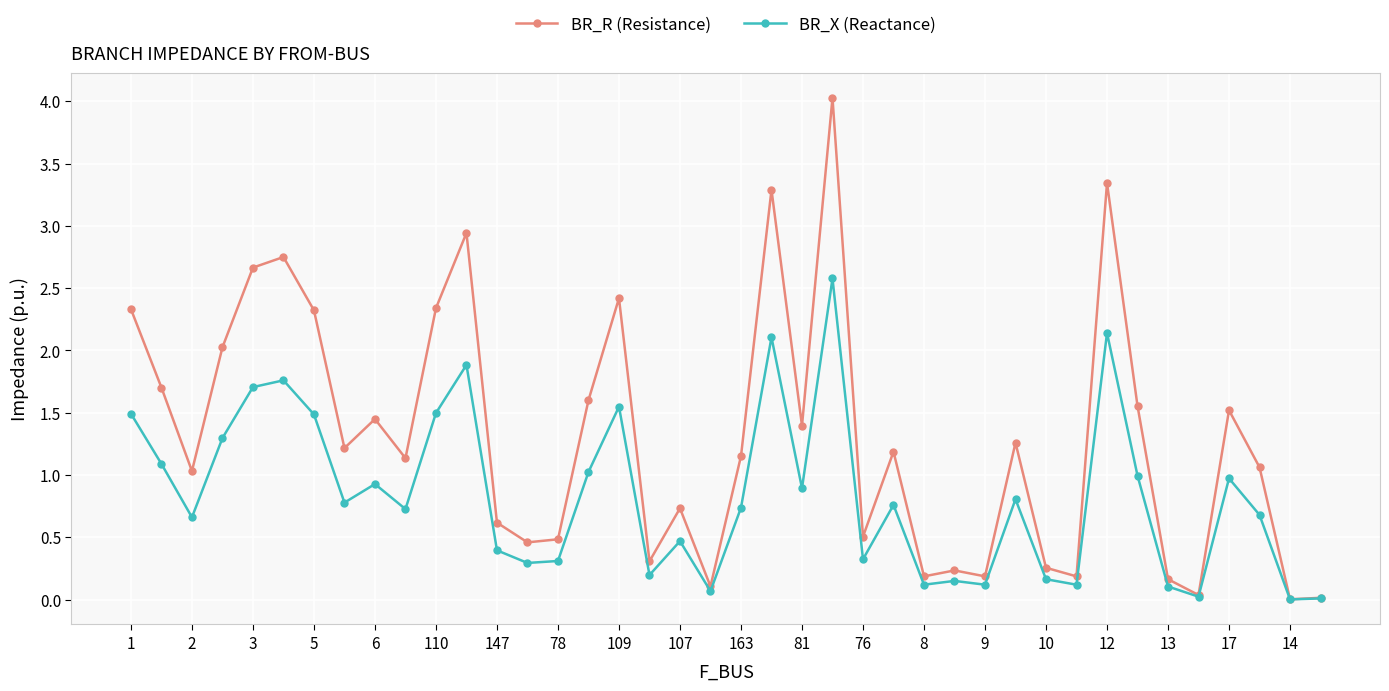

What is the value of the BR_R (Resistance) point at the 22nd from the left?

3.3